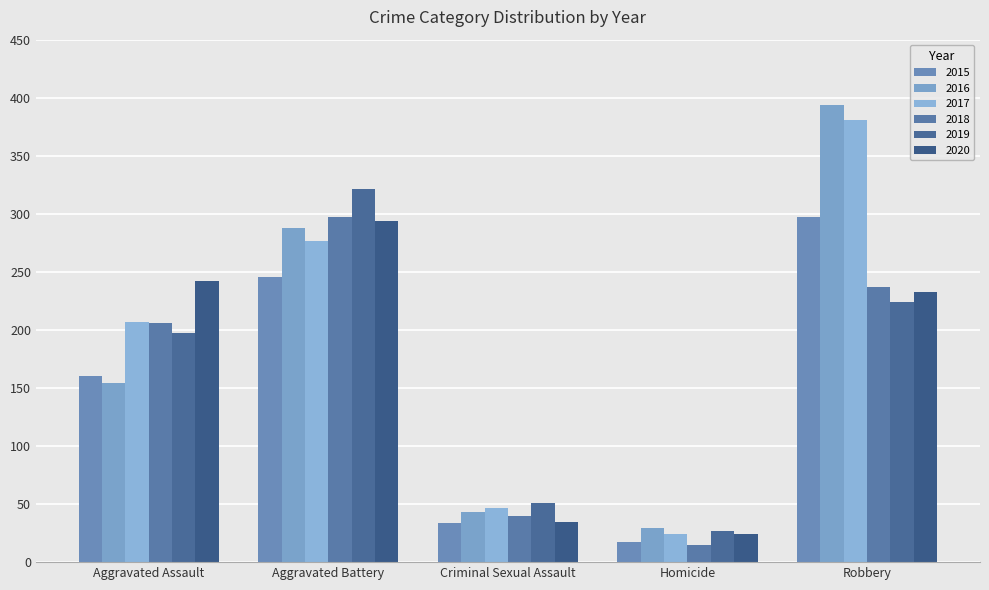

How many bars are there in each group?

6